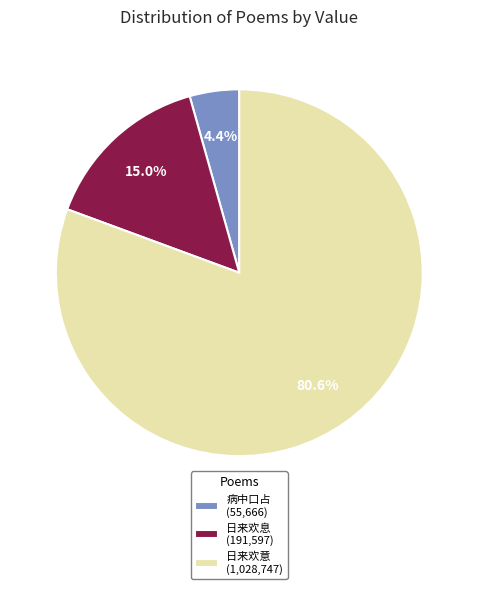

Between 病中口占 (55,666) and 日来欢意 (1,028,747), which is larger?

日来欢意 (1,028,747)